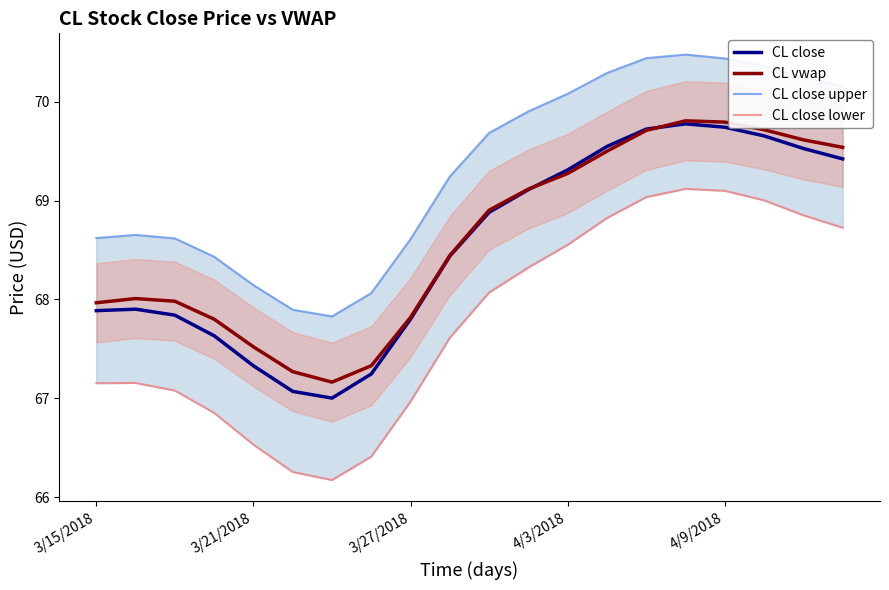

Is it true that CL vwap equals 69.1 at 11?

True